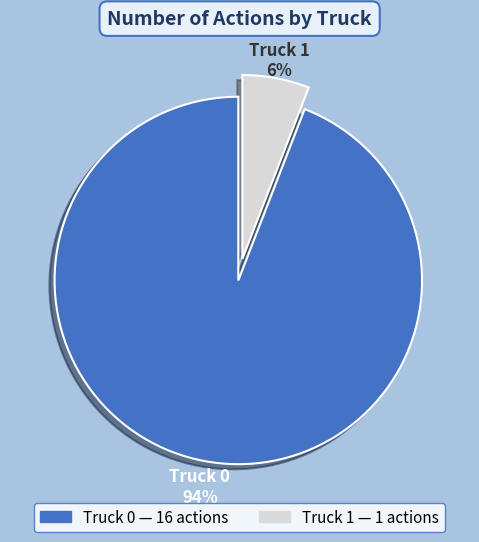

Is the sum of Truck 0 and Truck 1 greater than half?

Yes